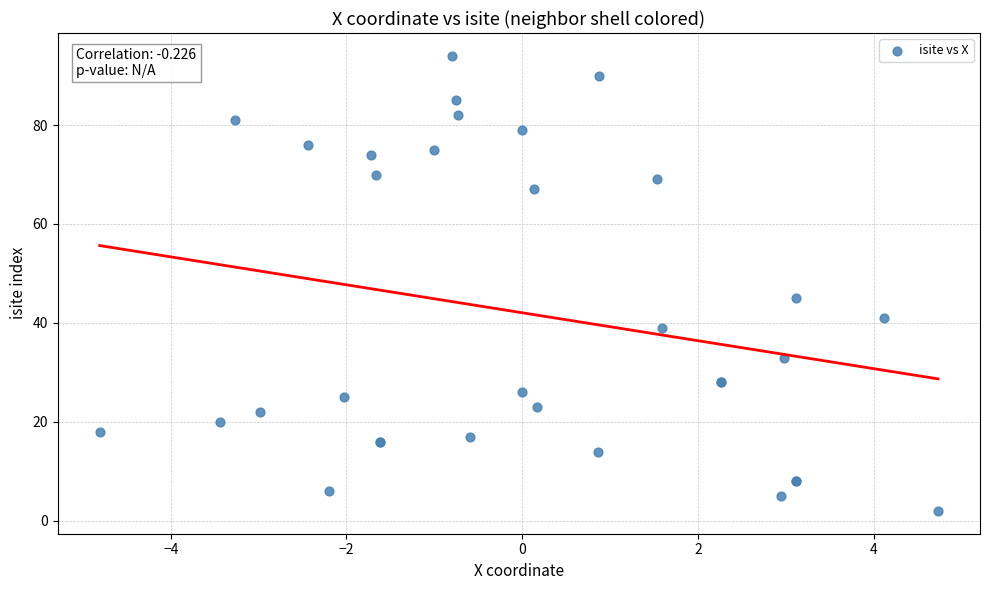

What Y value in the scatter plot is closest to 48?

45